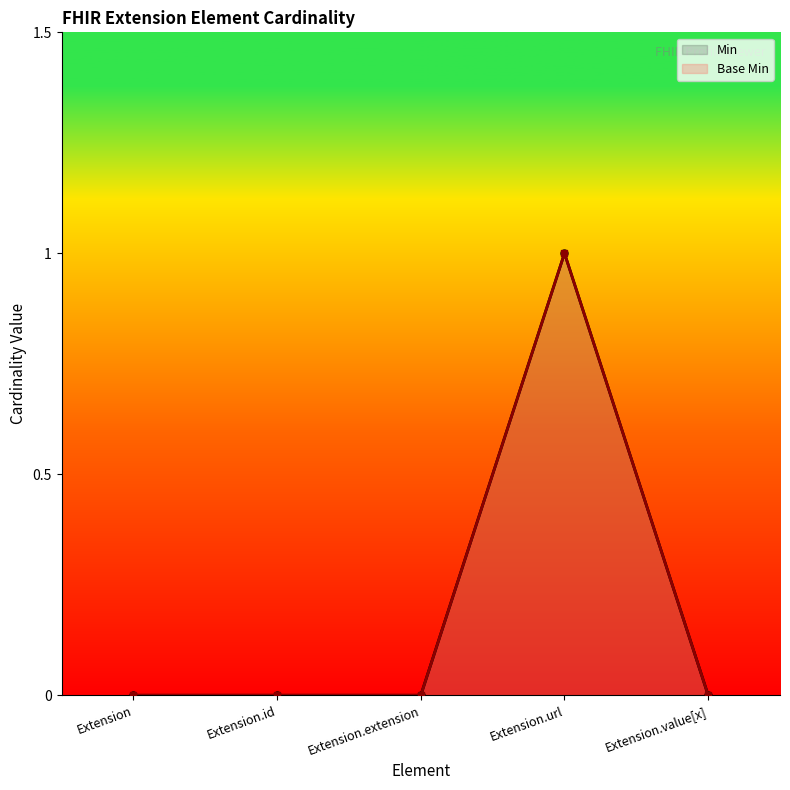

Is the value of Base Min at Extension.extension greater than the value of Min at Extension.extension?

No